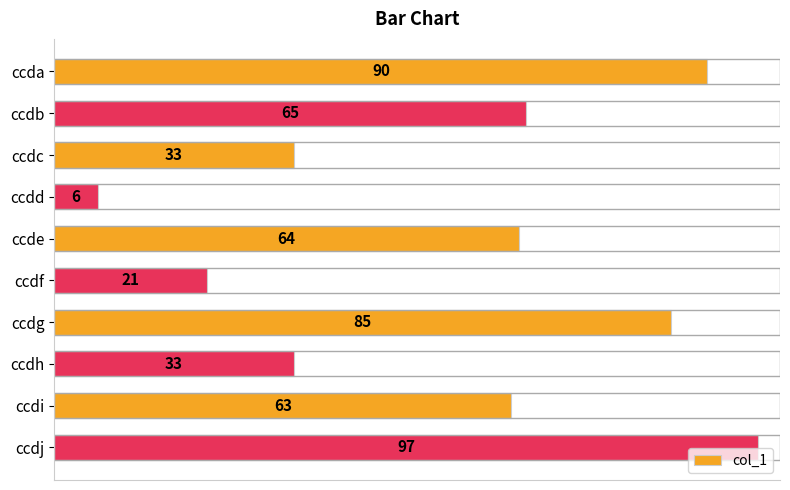

What is the maximum value shown in the chart?

97